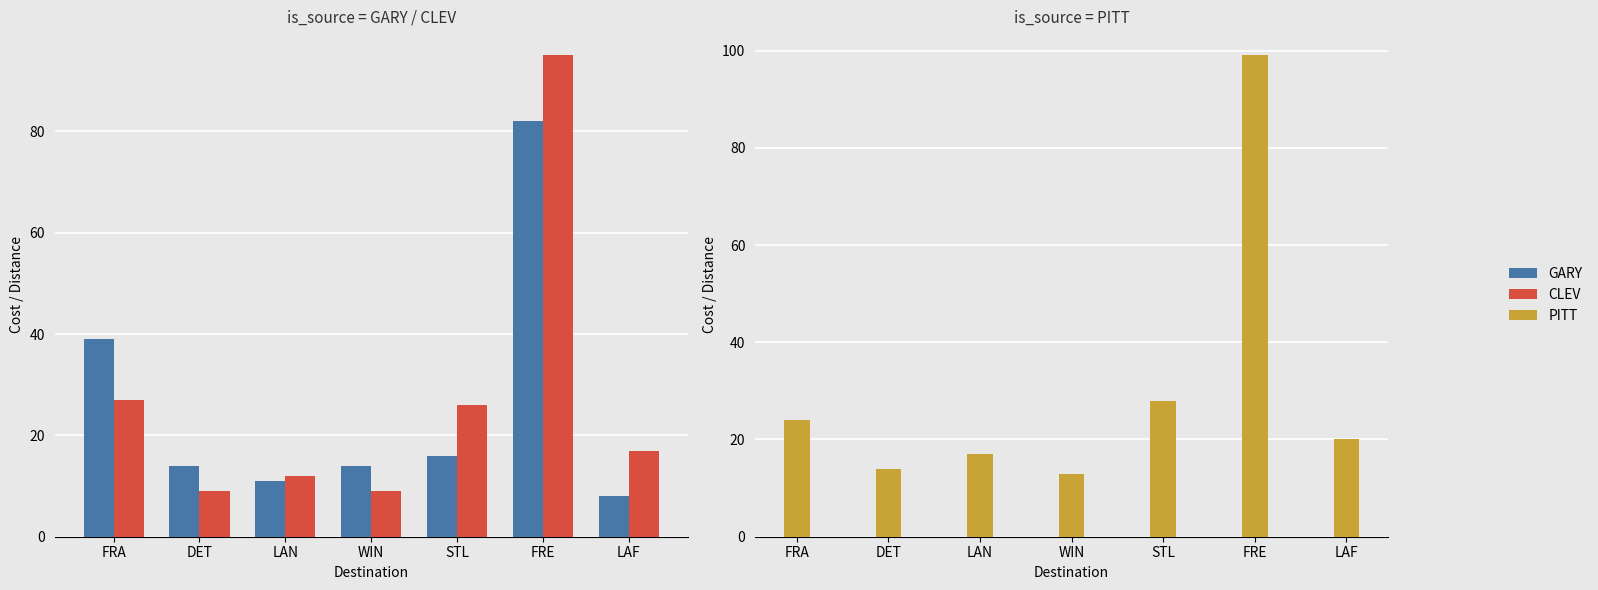

How many categories are shown in the chart?

7